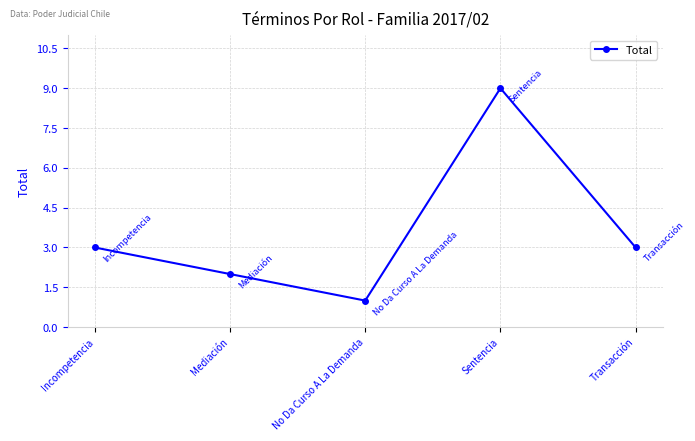

What is the label of the 4th point from the left?

Sentencia